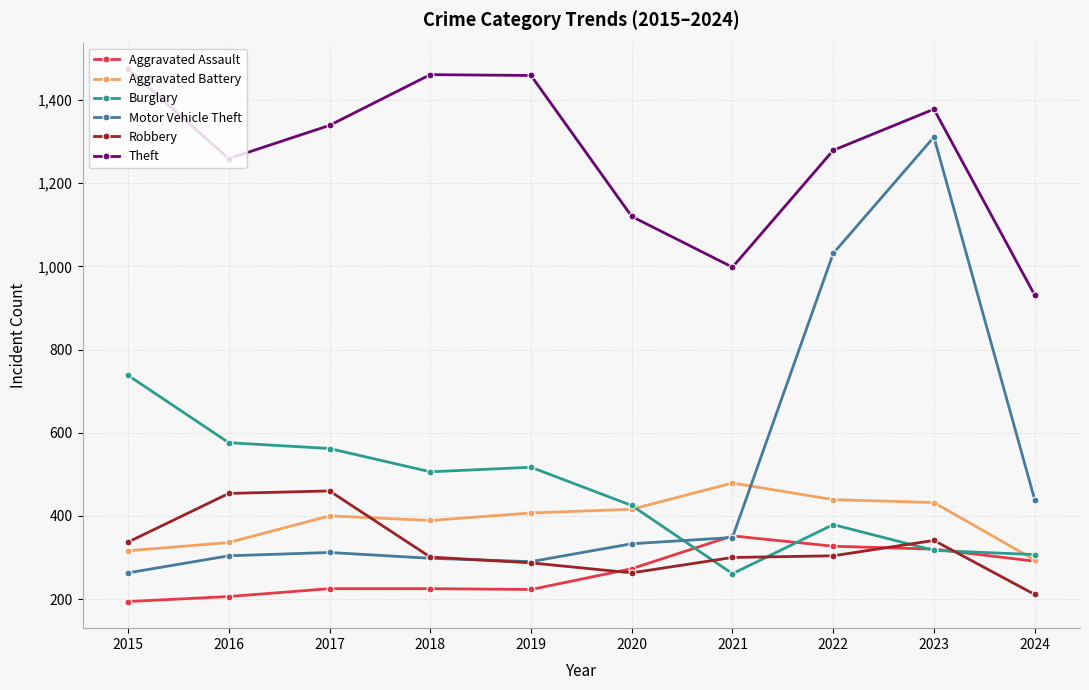

True or false: Burglary has more than 0 points higher than both neighbors.

True